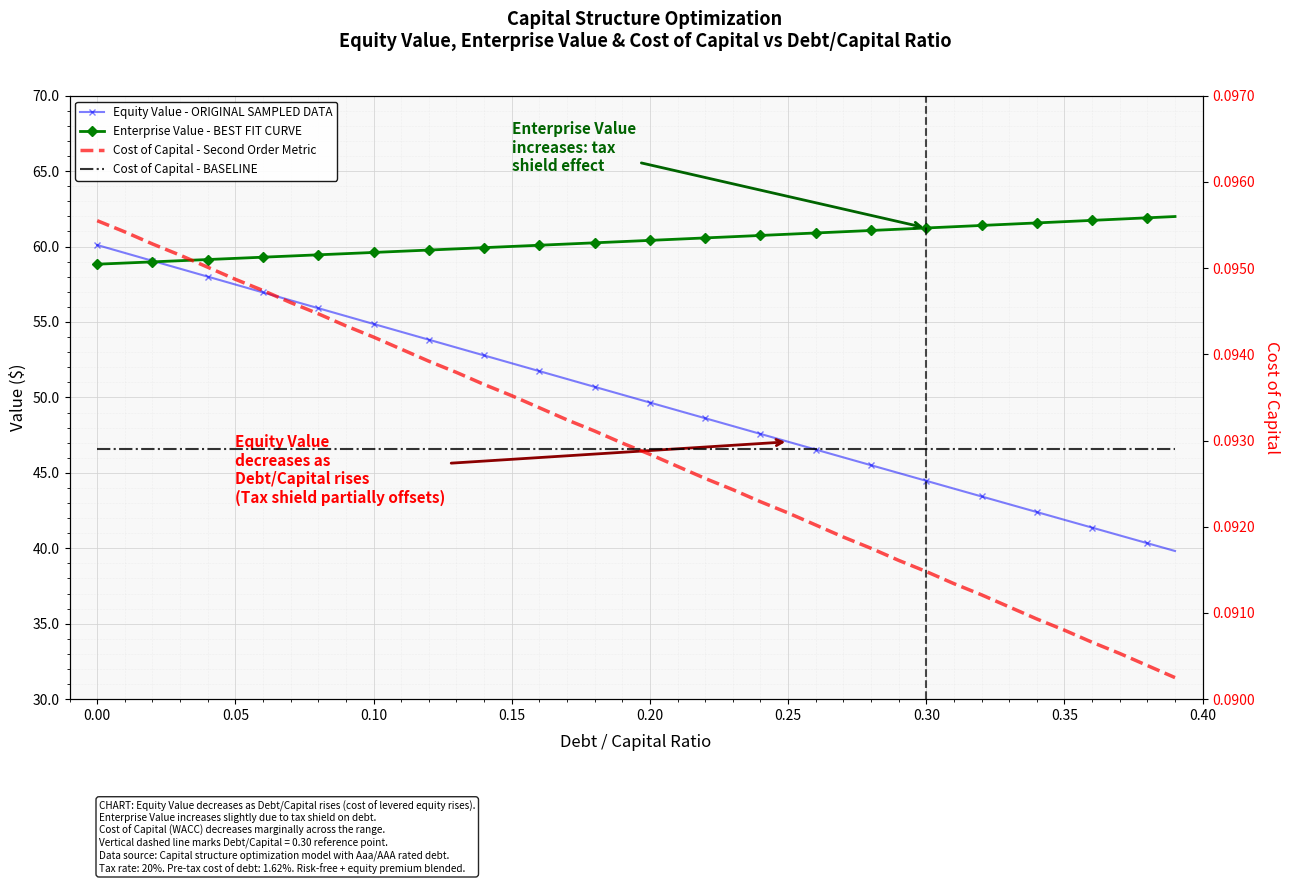

The debt_capital series shows 0.1 at 0.3. True or false?

True